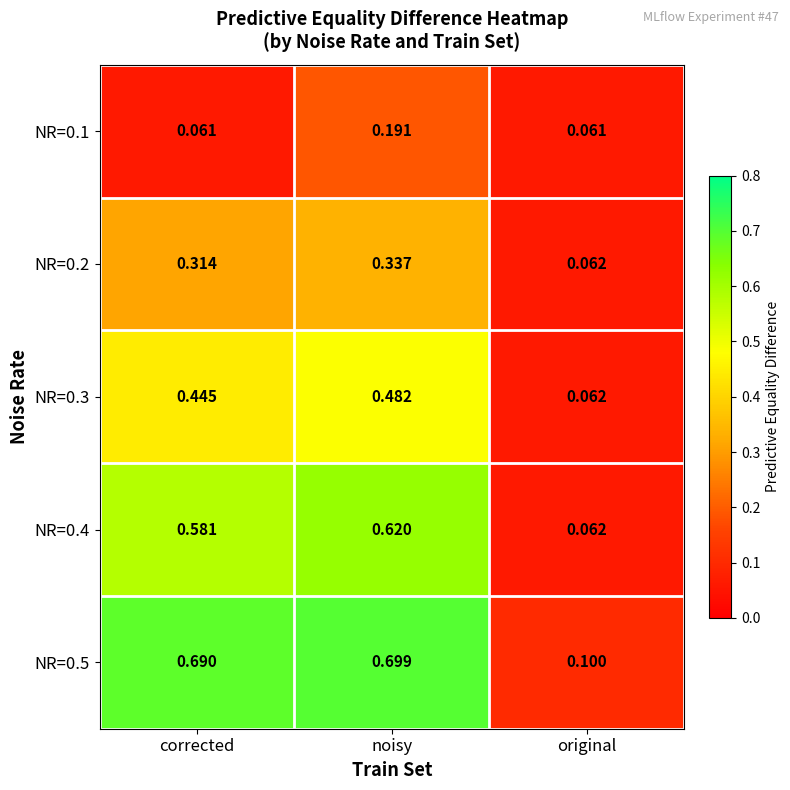

List the labels in order of NR=0.3 value, smallest first.

original, corrected, noisy